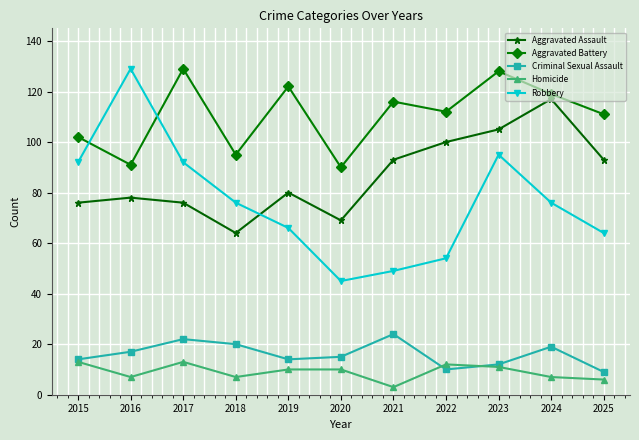

True or false: Homicide has a value of 6 at 2025.

True